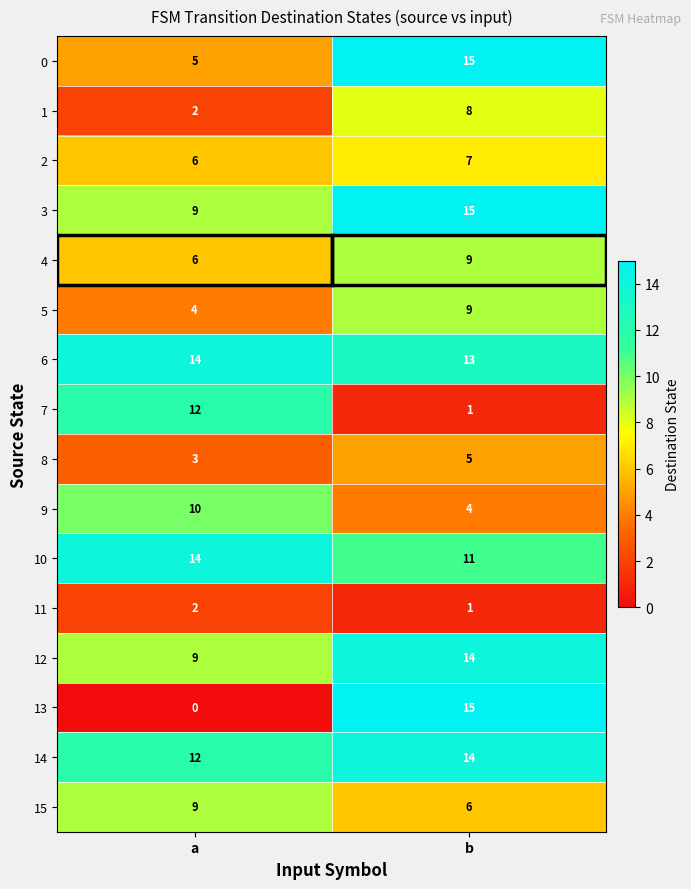

At which category is the sum across all series the highest?

b